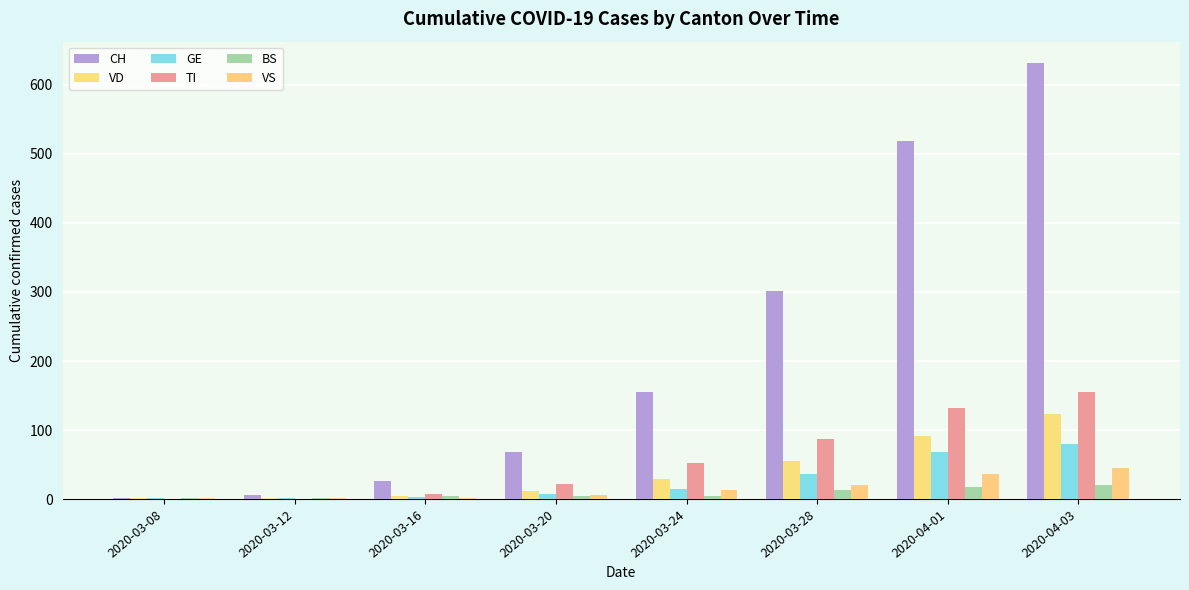

The CH series shows 901 at 2020-04-03. True or false?

False